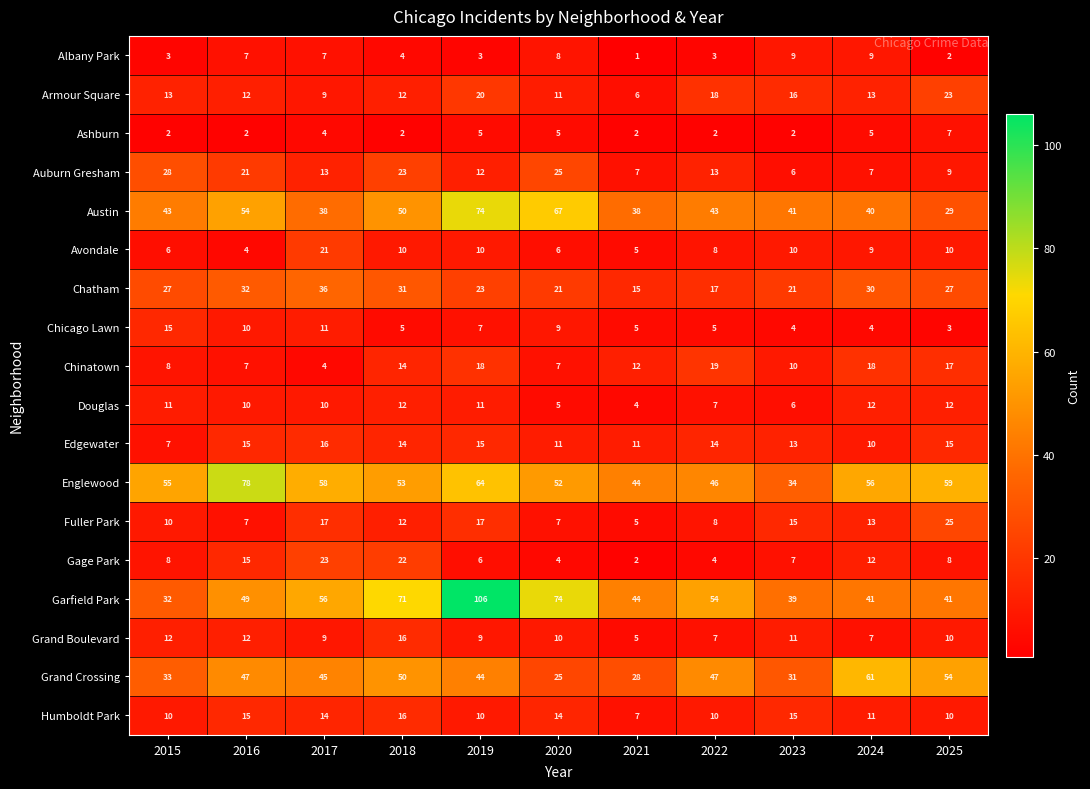

Between 2015 and 2022, which series saw the biggest shift?

Garfield Park